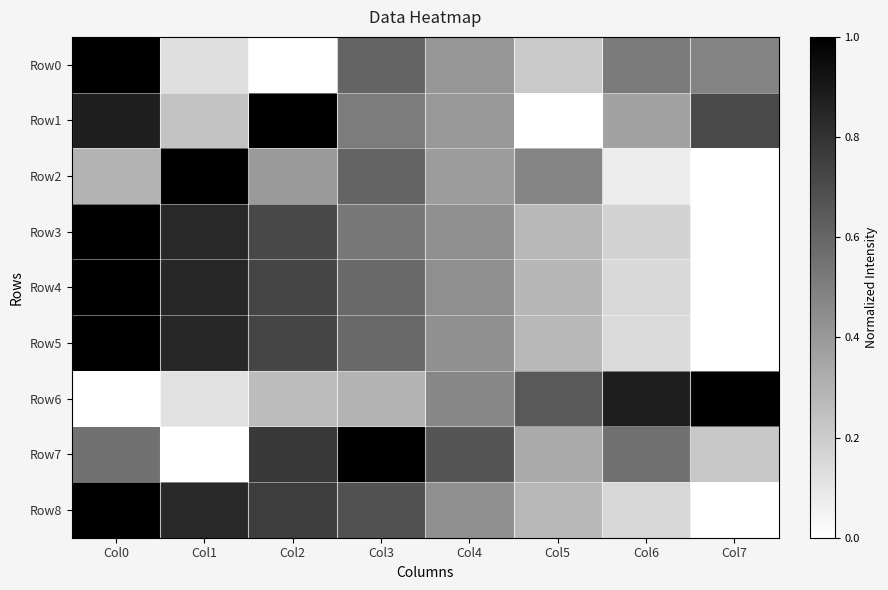

What is the total value across all series at Col3?

5.4